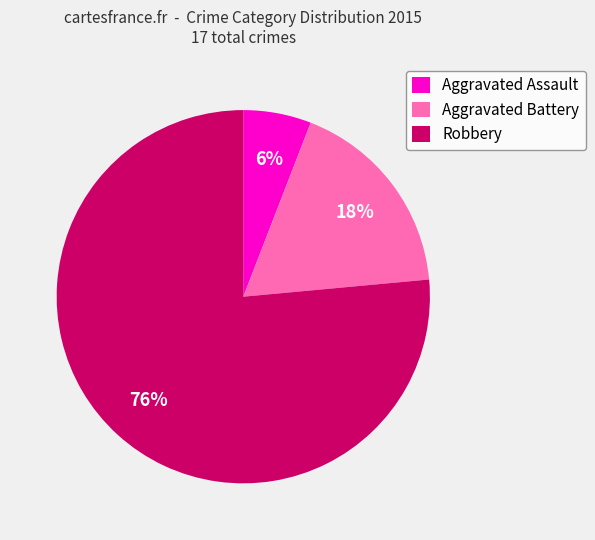

How many slices are in this pie chart?

3